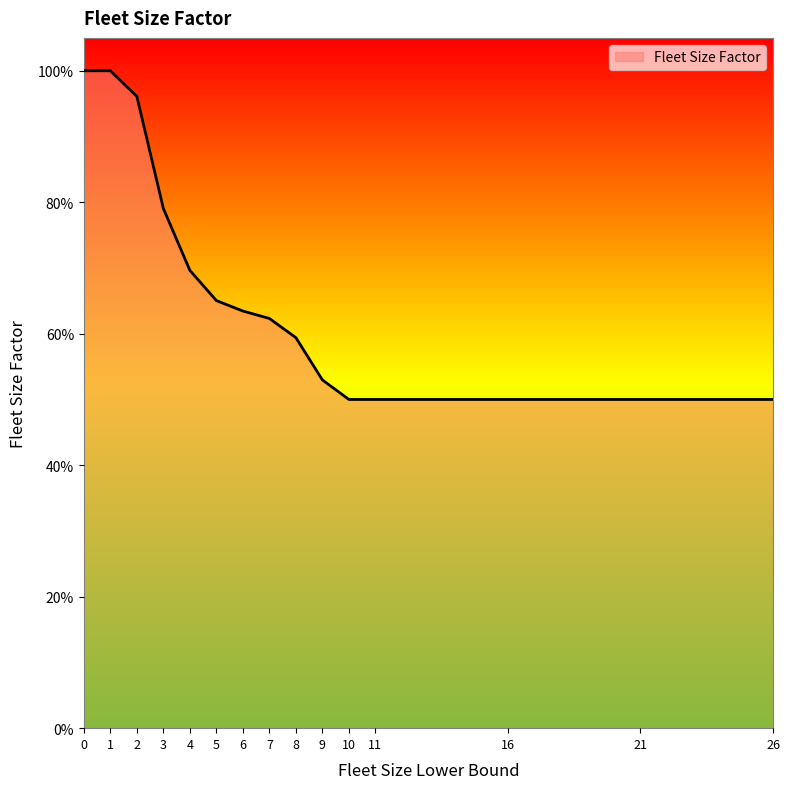

The value at 21 is 0.5. True or false?

True